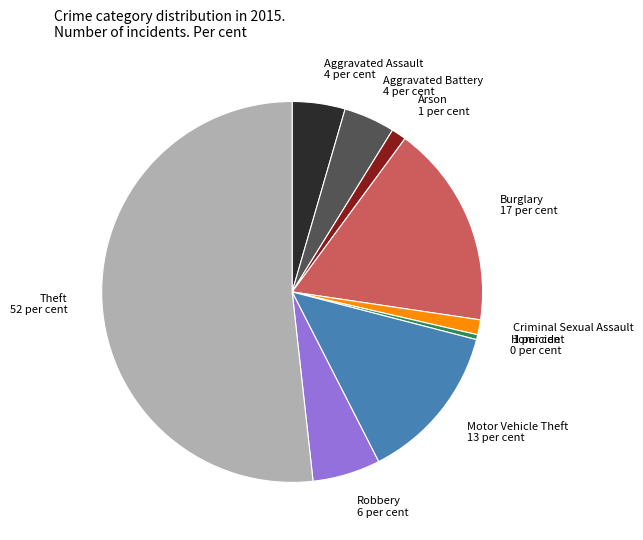

The Burglary slice represents 17% of the pie. True or false?

True